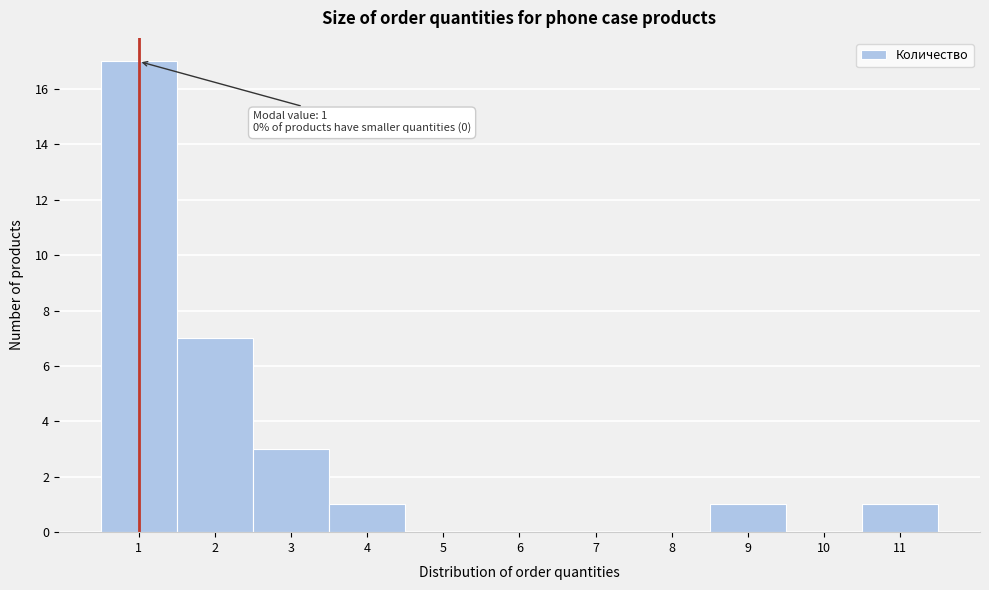

Over which range of the x-axis is the bar tallest?

0.5 to 1.5